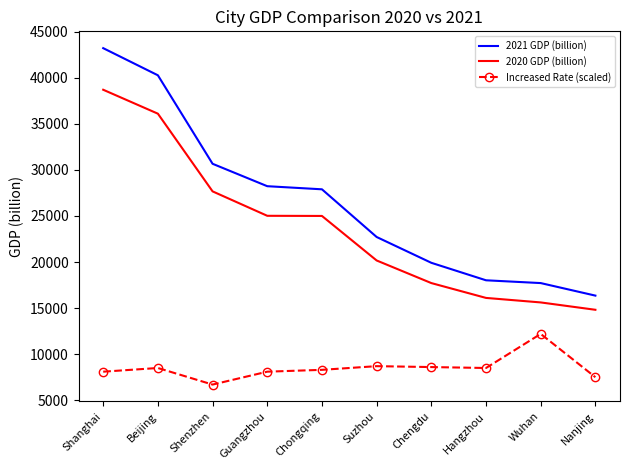

True or false: 2020 GDP (billion) has a value of 28781.8 at Hangzhou.

False